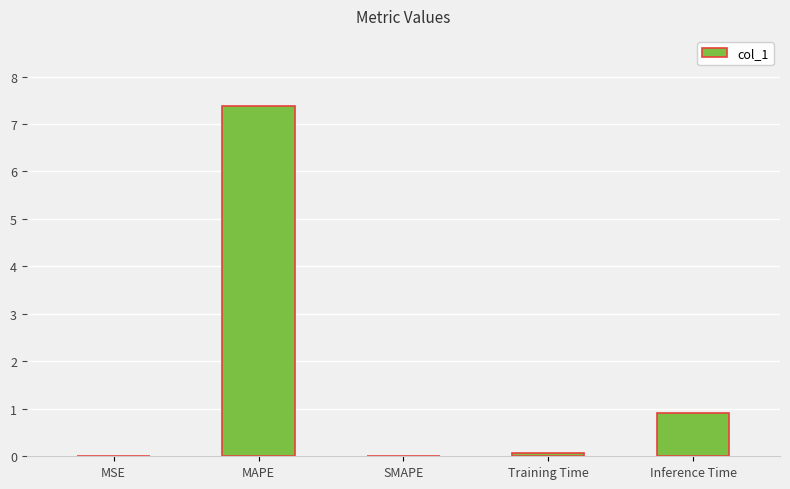

At which category does the chart reach its peak across all series?

MAPE